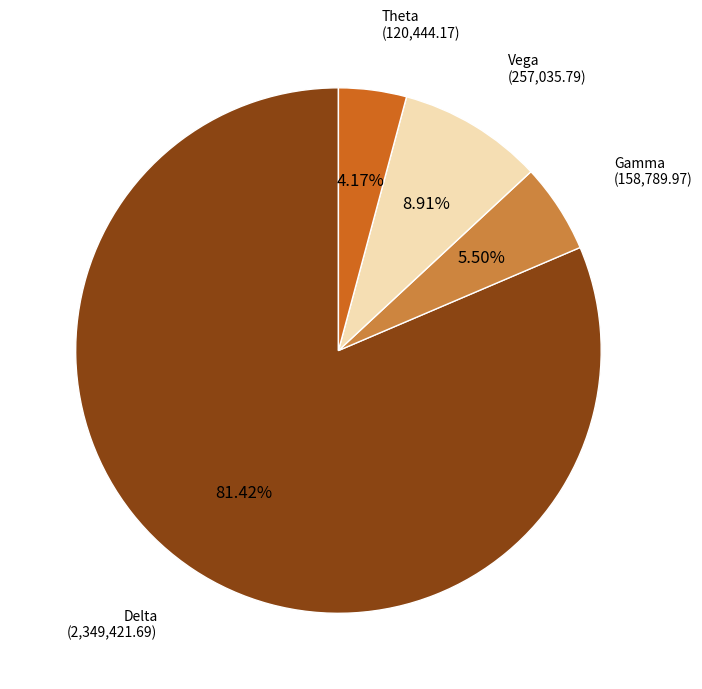

How many segments does this pie chart have?

4